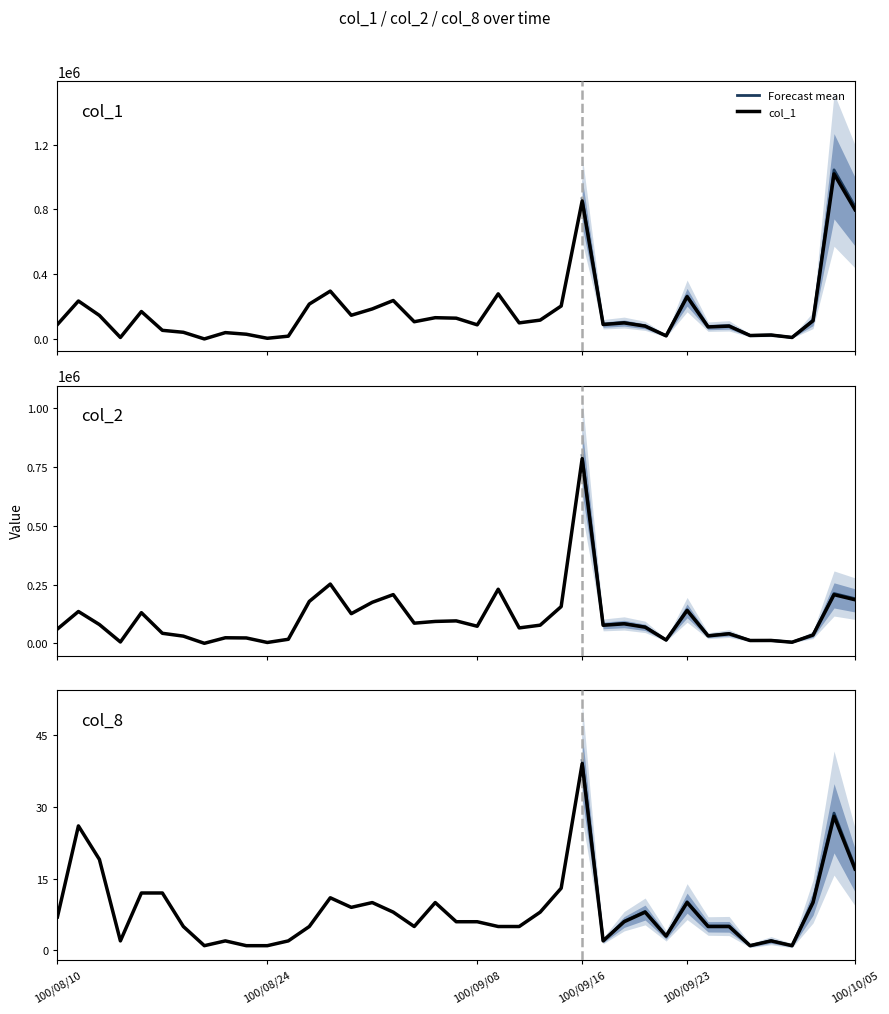

How many lines are shown in the chart?

3